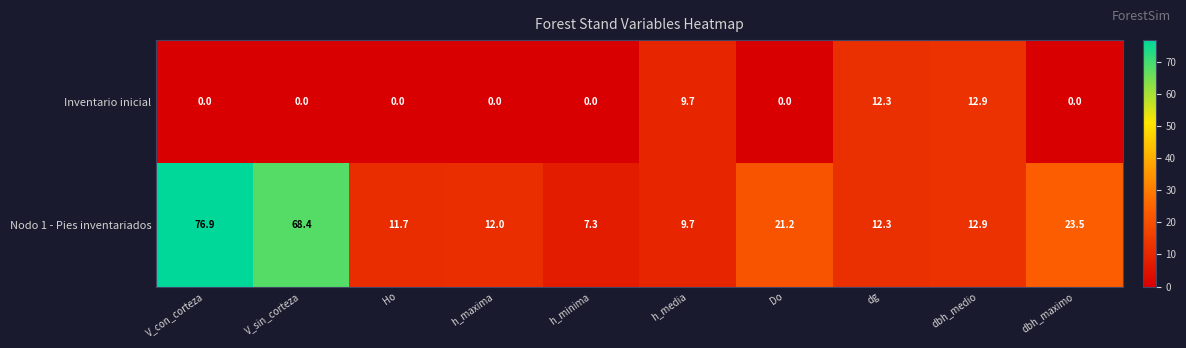

Count the number of categories in the chart.

10